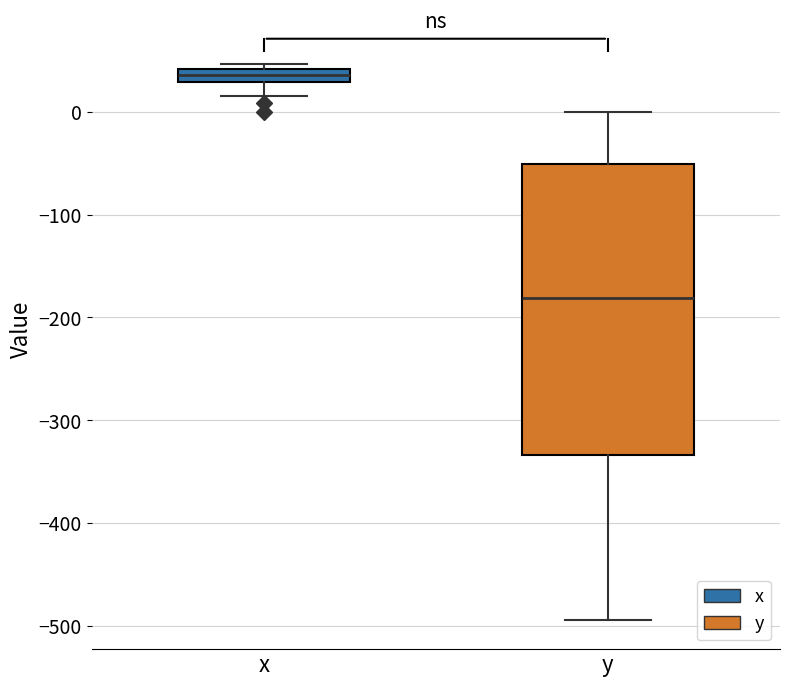

Comparing the boxes themselves (not the whiskers), which one is the tallest?

y